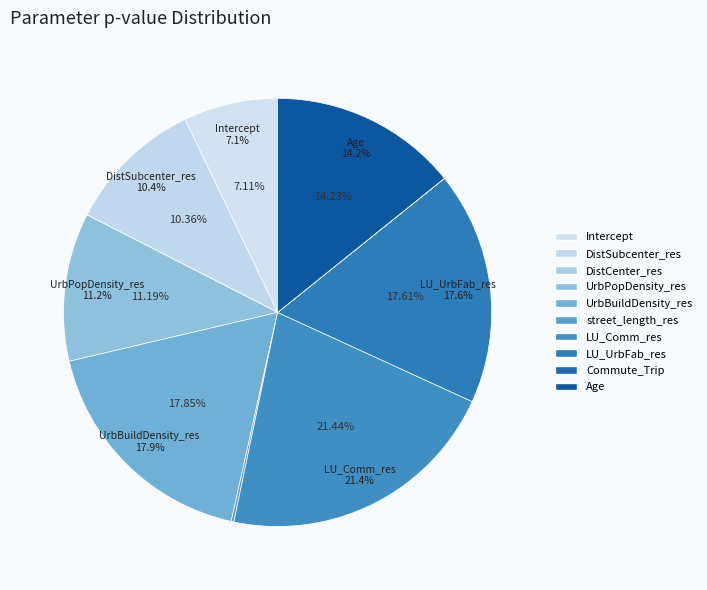

To the nearest percent, what is the average slice percentage?

10%